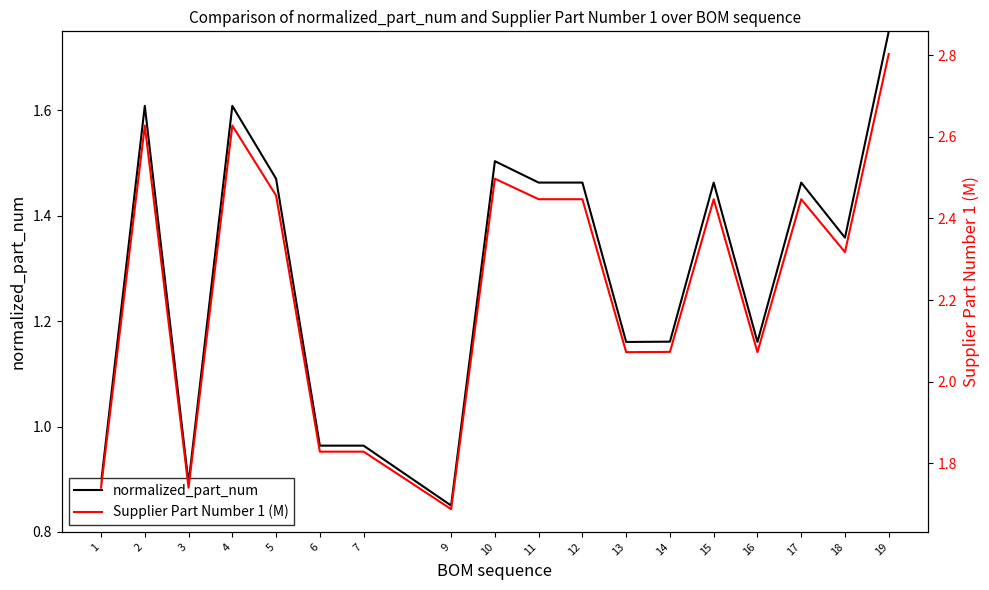

Rank the series at 10 from highest to lowest value.

Supplier Part Number 1 (M), normalized_part_num